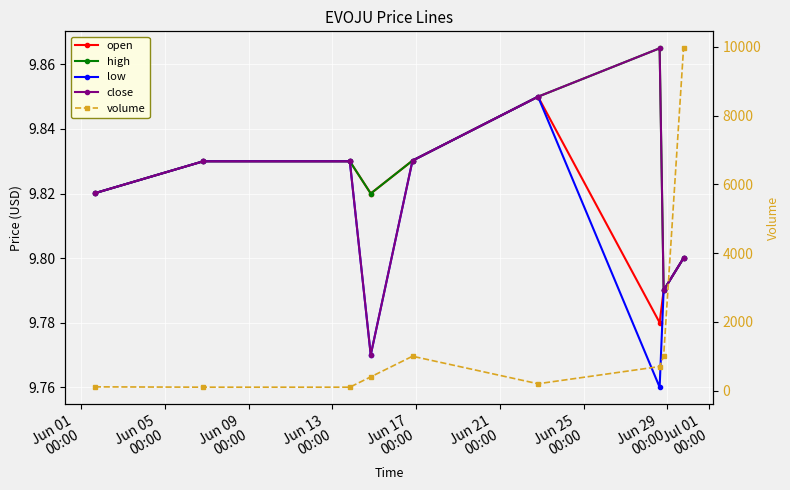

Does the chart display data point markers on the line(s)?

Yes